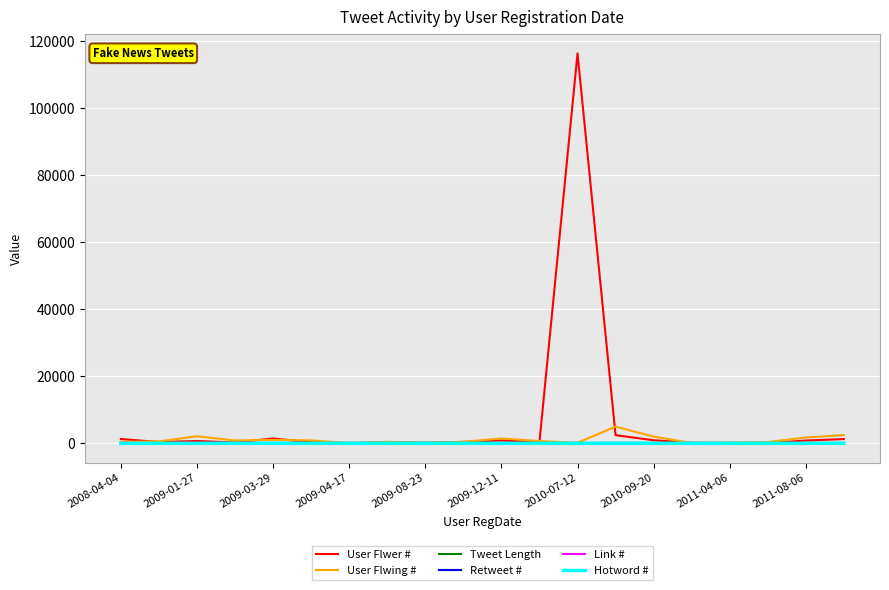

At how many categories does at least one series exceed 55292?

1